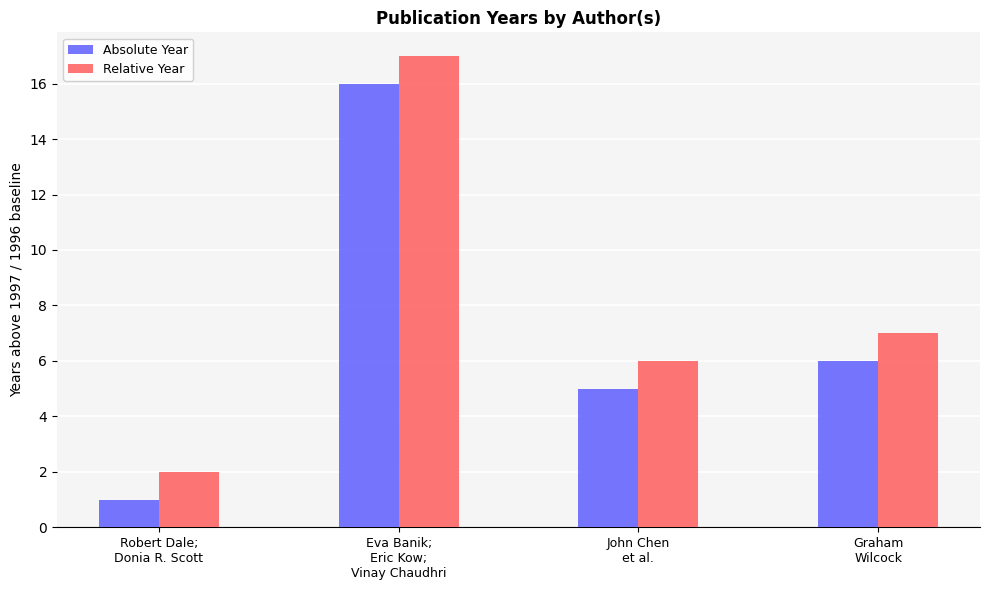

What is the value of the Absolute Year bar at the 4th from the left?

6